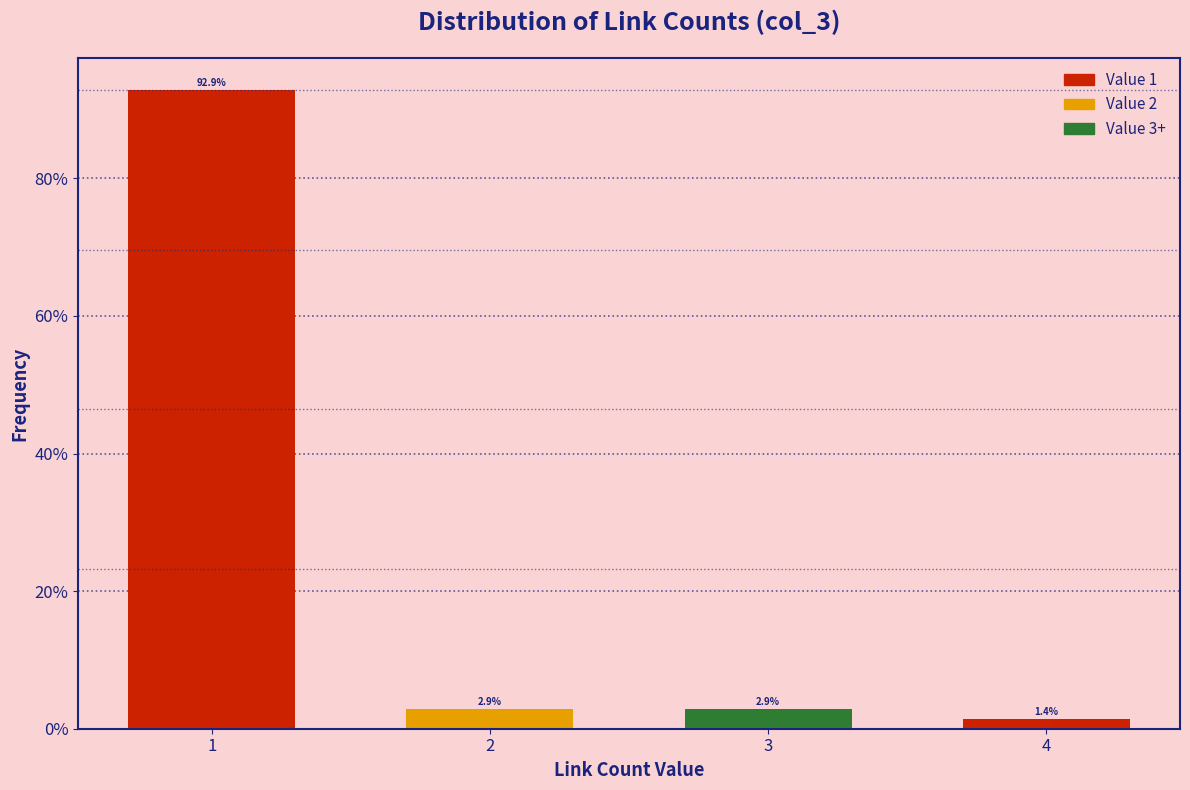

Reading left to right, extract all data points from this chart.

92.9	2.9	2.9	1.4